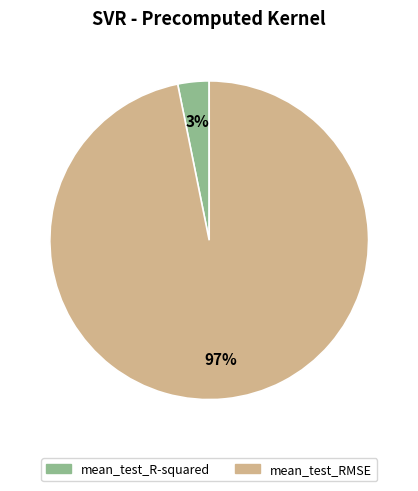

The mean_test_R-squared slice represents 3% of the pie. True or false?

True